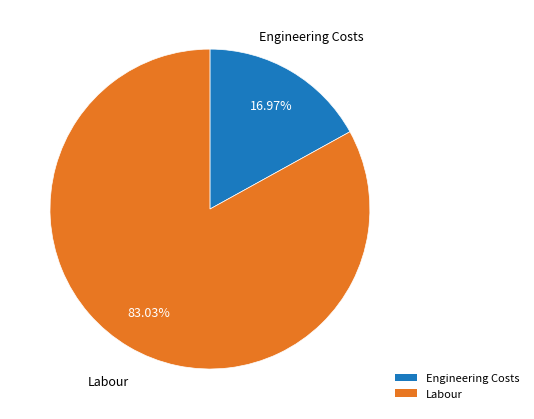

To the nearest percent, what percentage of the pie is Labour?

83%